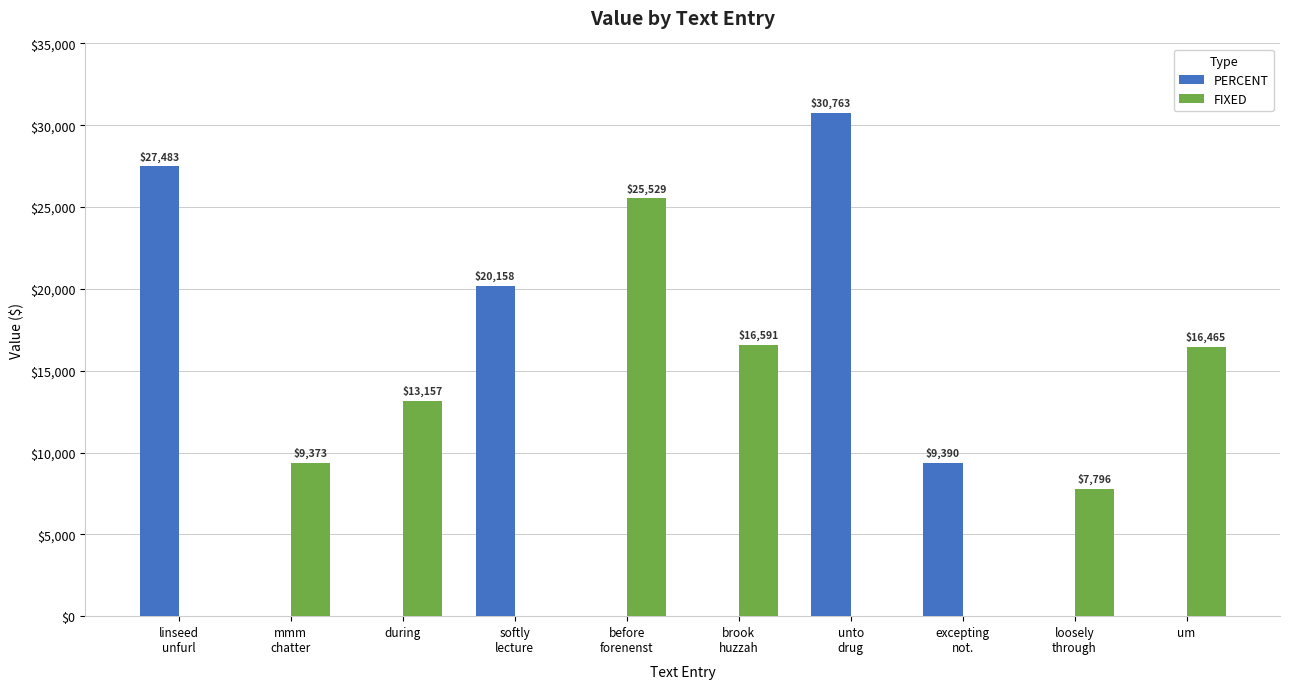

At which category is the sum across all series the highest?

unto
drug